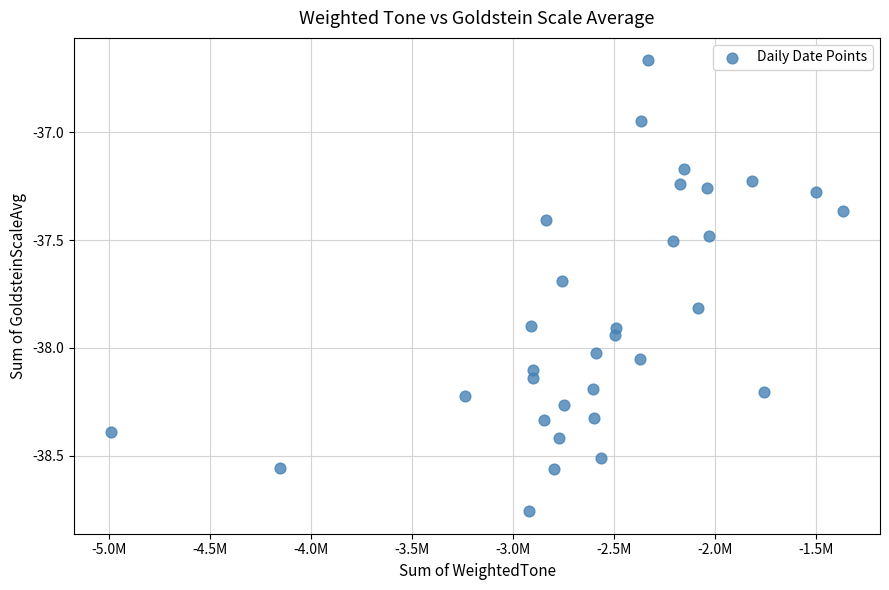

What is the range of X values (max minus min)?

3626425.3